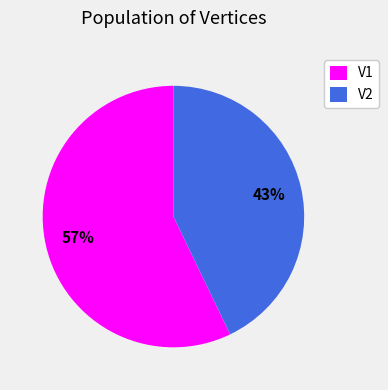

Combined, do V1 and V2 account for over 50%?

Yes